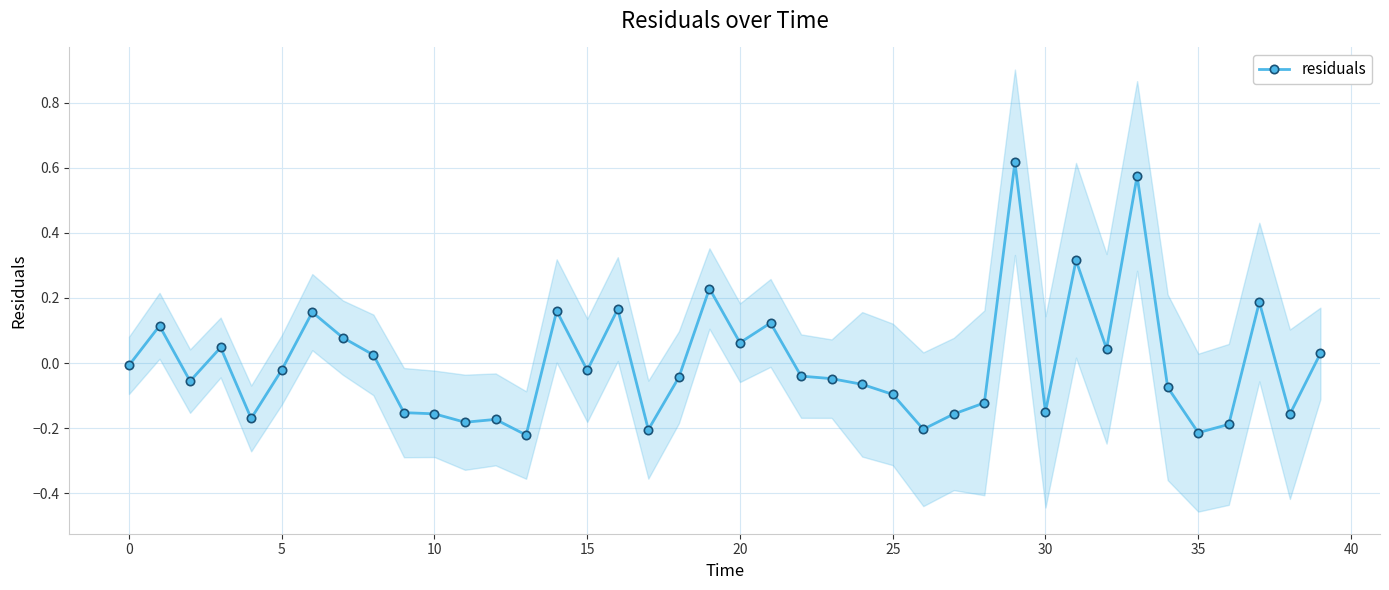

What is the difference between the maximum and minimum values?

0.8